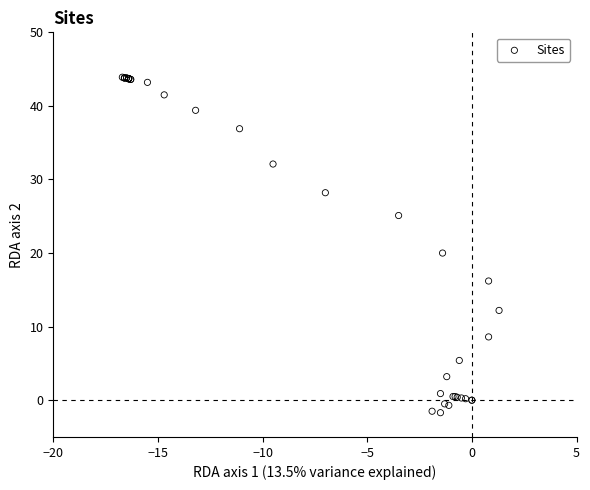

What Y value in the scatter plot is closest to 21?

20.0